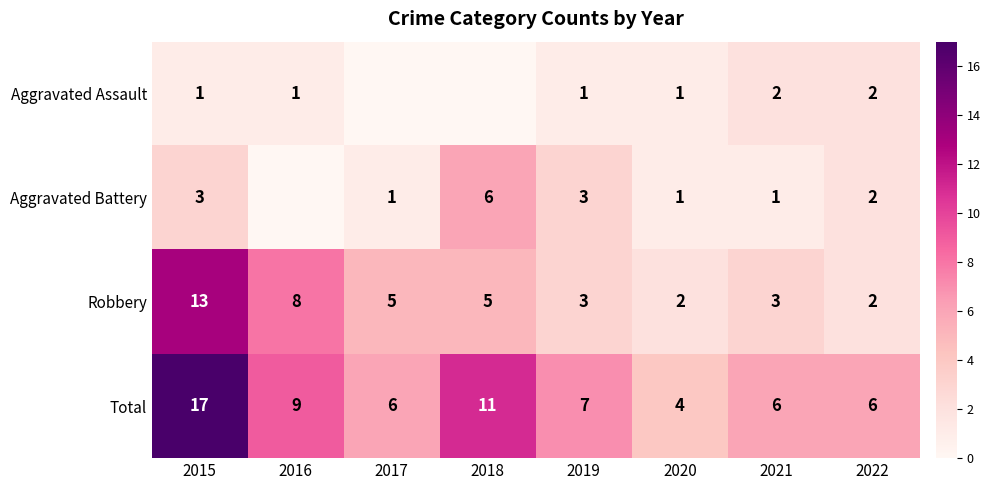

Which has a higher value, 2020 or 2021?

2021